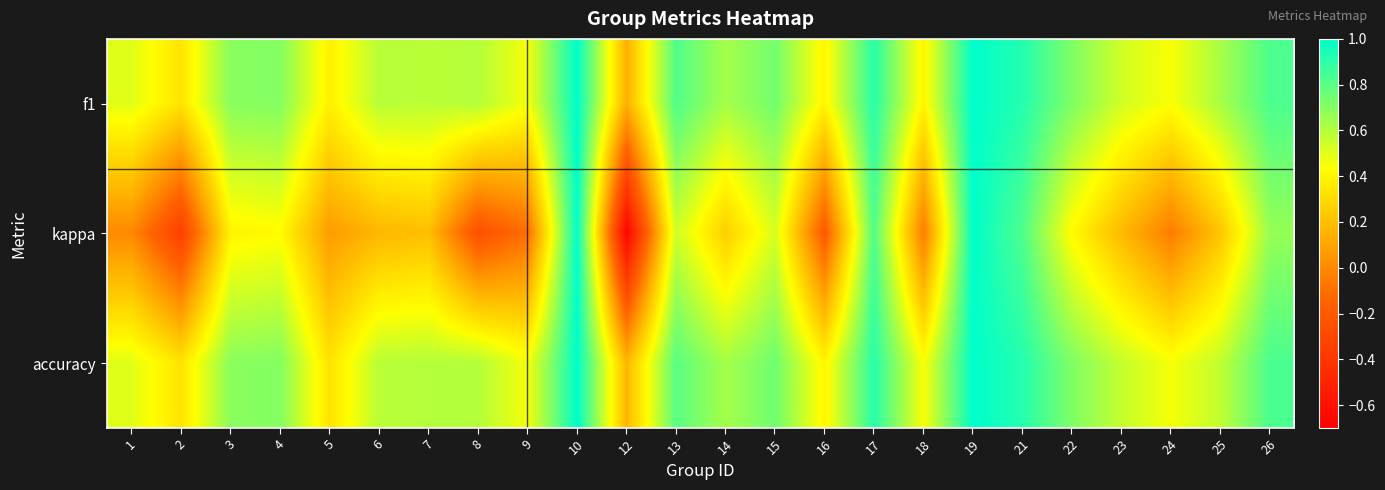

At how many categories does at least one series exceed 0?

24